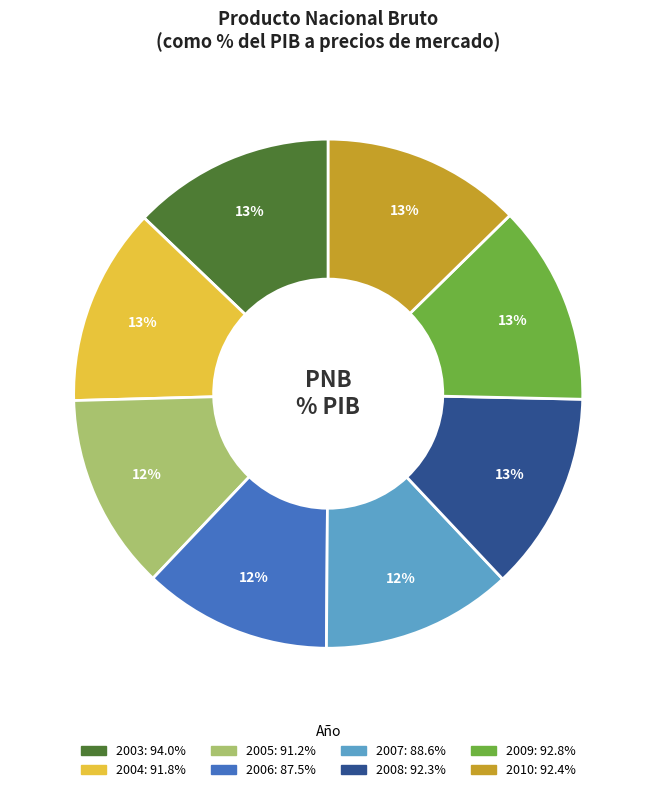

How many slices are in this pie chart?

8